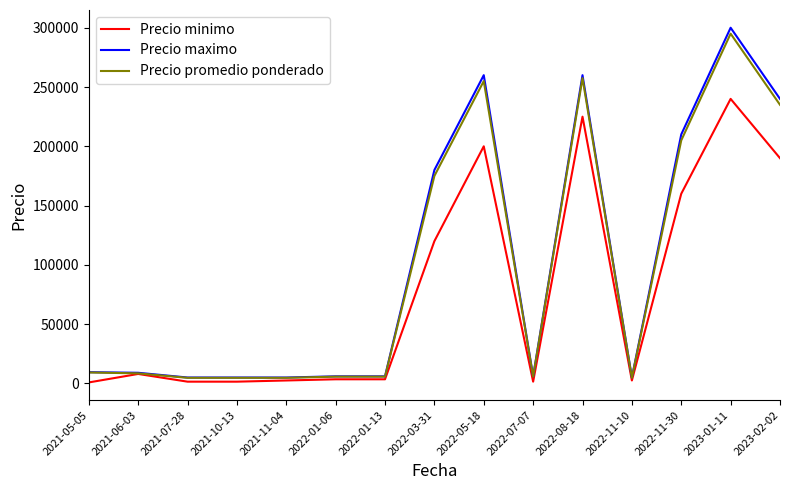

Between 2021-11-04 and 2023-02-02, which series saw the biggest shift?

Precio maximo